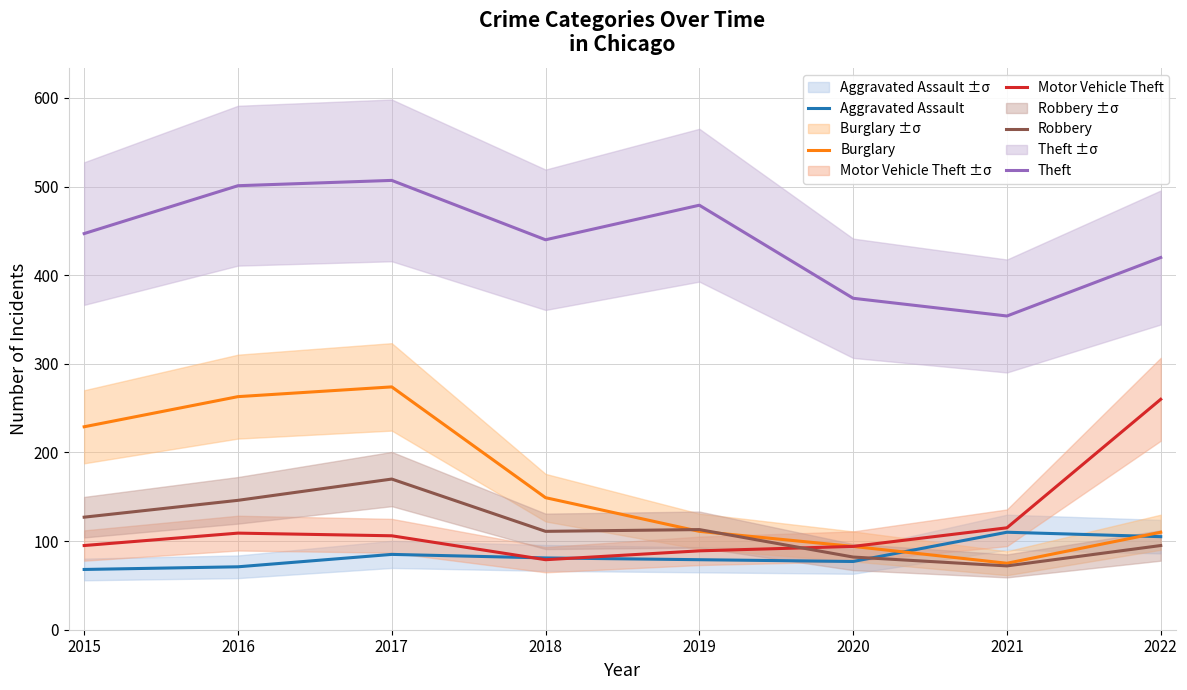

Reading left to right, extract all data points from this chart.

Aggravated Assault: 68	71	85	81	79	77	110	105
Burglary: 229	263	274	149	111	94	75	110
Motor Vehicle Theft: 95	109	106	79	89	94	115	260
Robbery: 127	146	170	111	113	82	72	95
Theft: 447	501	507	440	479	374	354	420